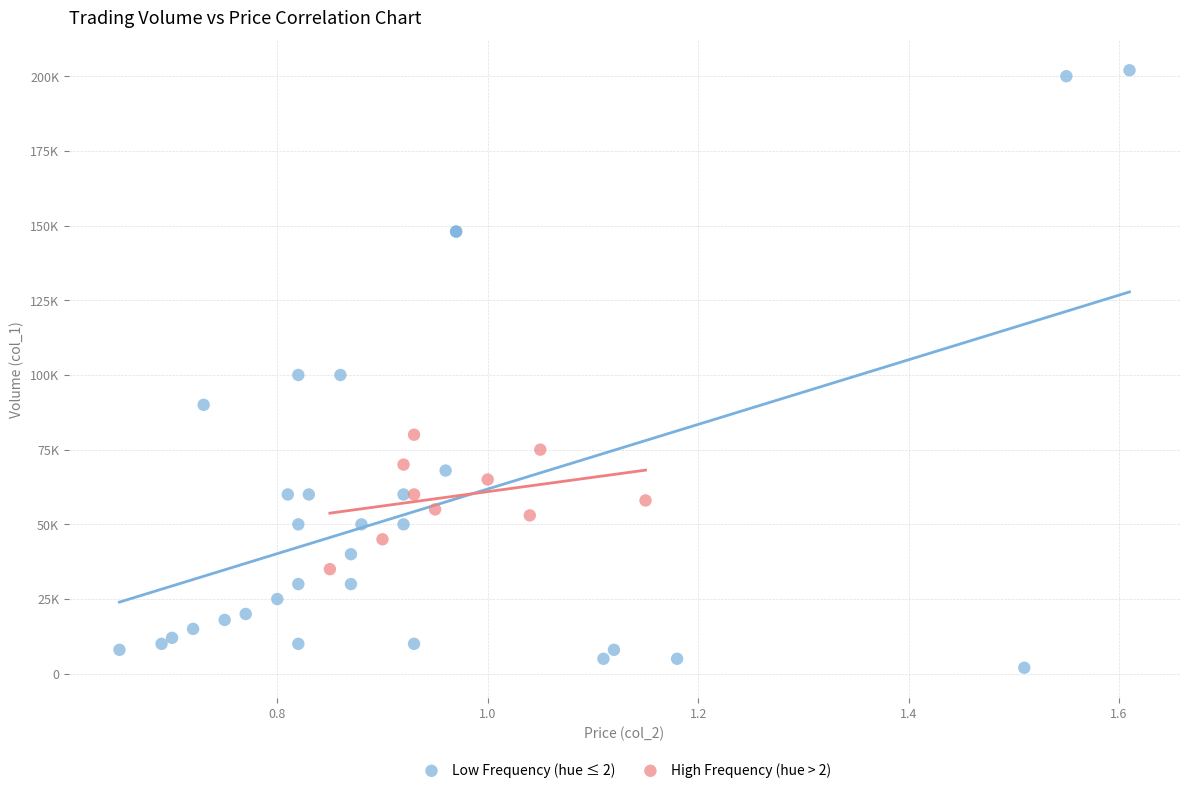

What are all the series names shown in the legend?

Low Frequency (hue ≤ 2), High Frequency (hue > 2)